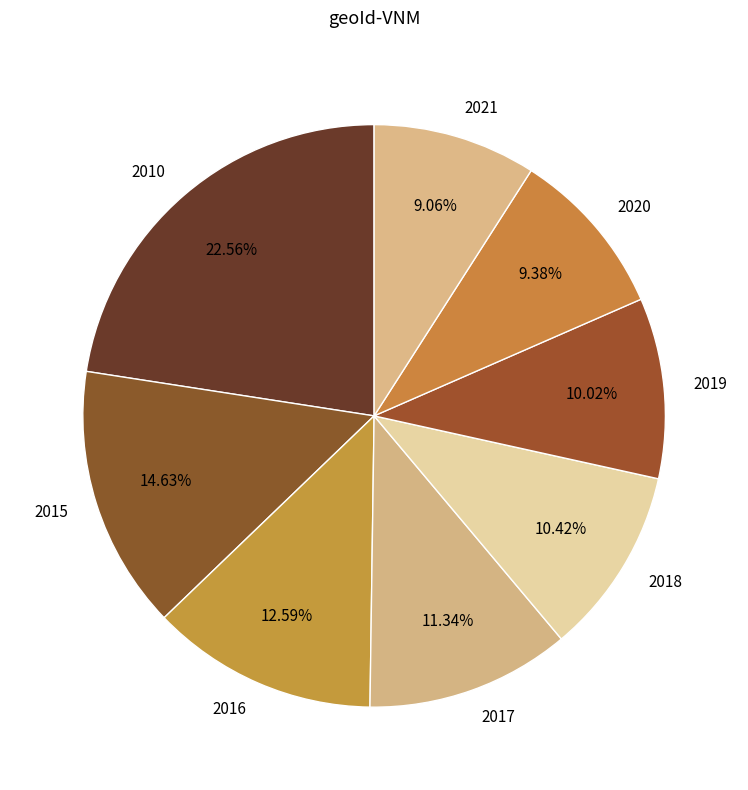

To the nearest percent, what percentage of the pie is 2010?

23%